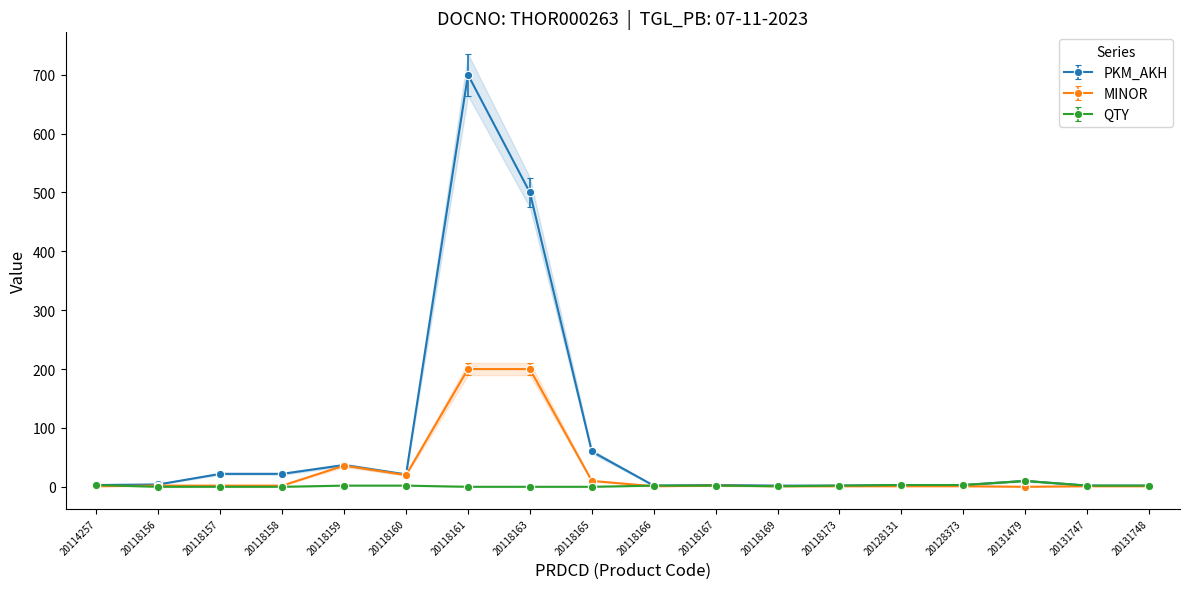

Is it true that PKM_AKH equals 3.5 at 20128131?

True